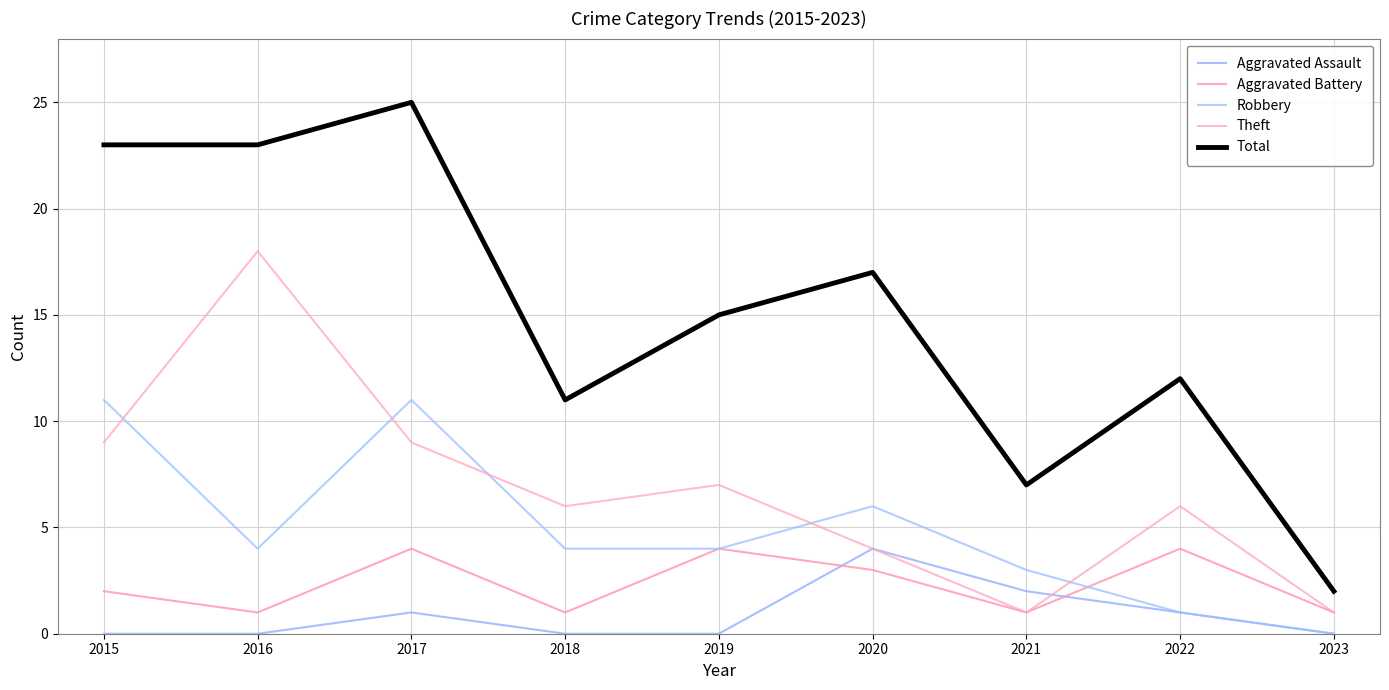

True or false: Aggravated Battery has more than 0 points higher than both neighbors.

True